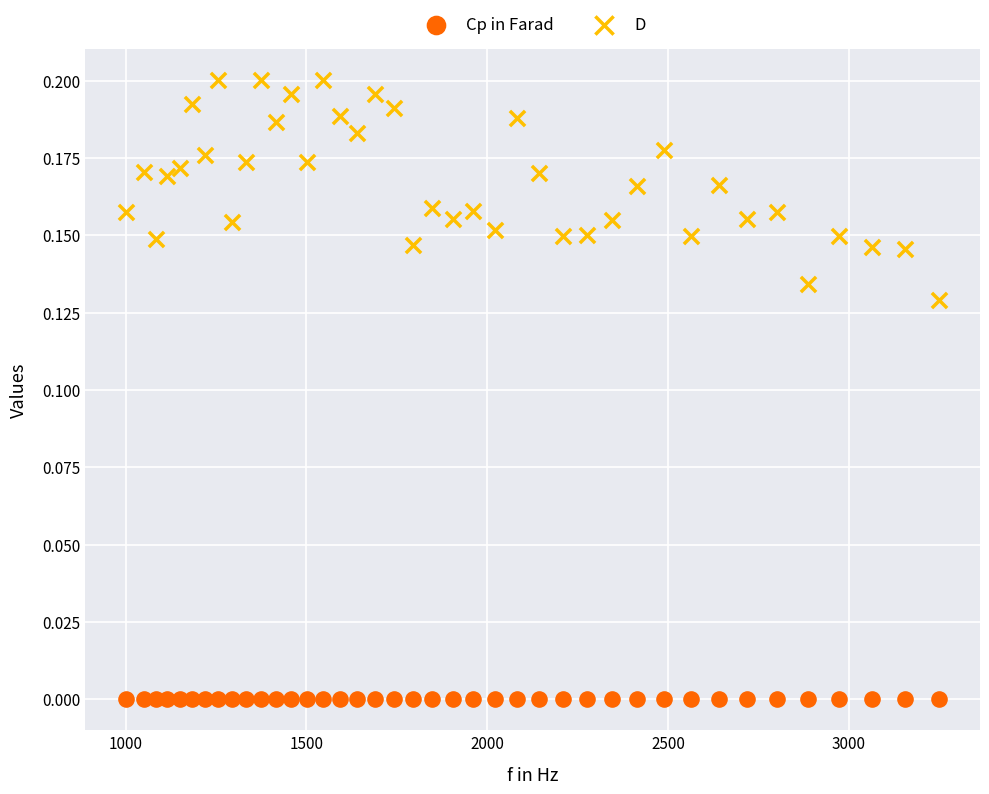

Across all data points, what is the range of X values (max minus min)?

2250.3